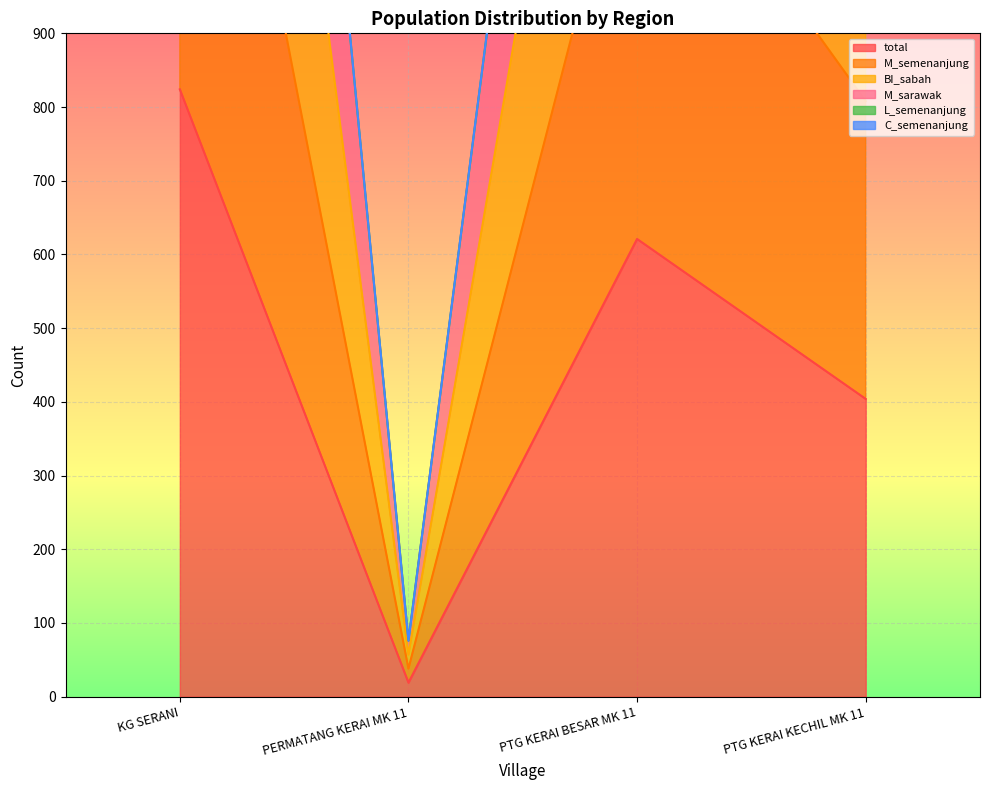

Is it true that M_sarawak equals 808 at PTG KERAI KECHIL MK 11?

True